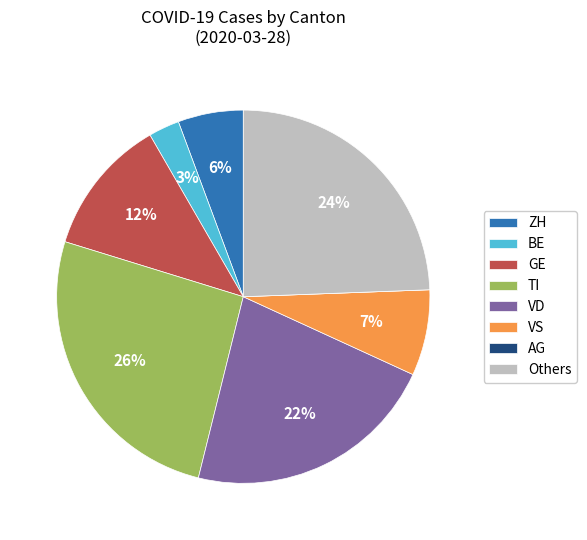

Is there any slice that represents more than half of the pie?

No